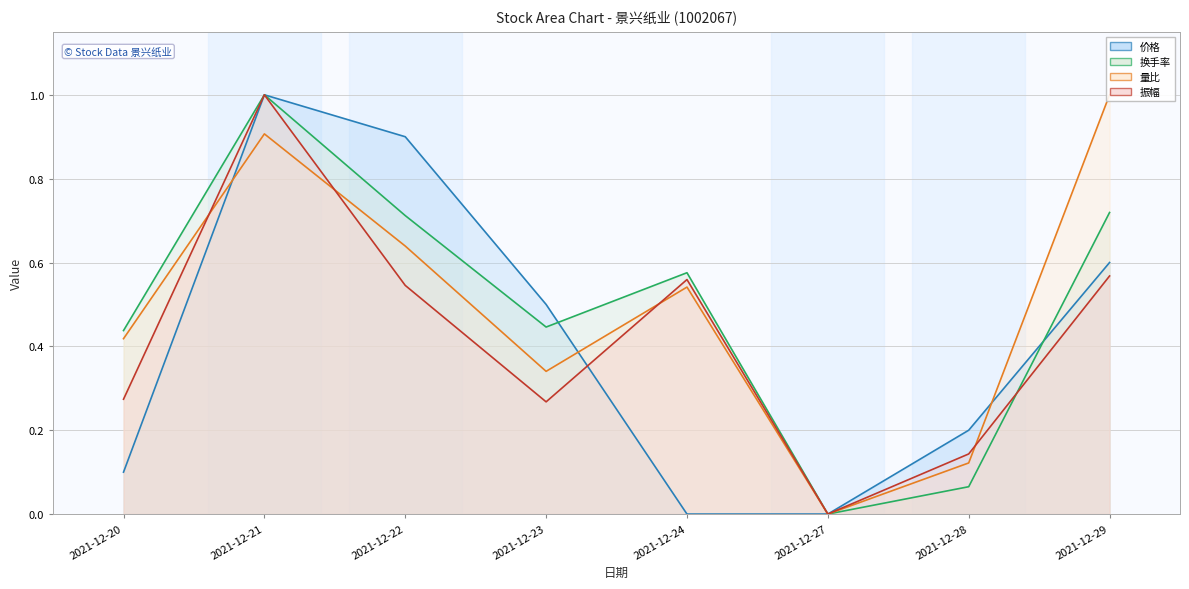

What is the difference between the highest and lowest values at 2021-12-23?

0.2